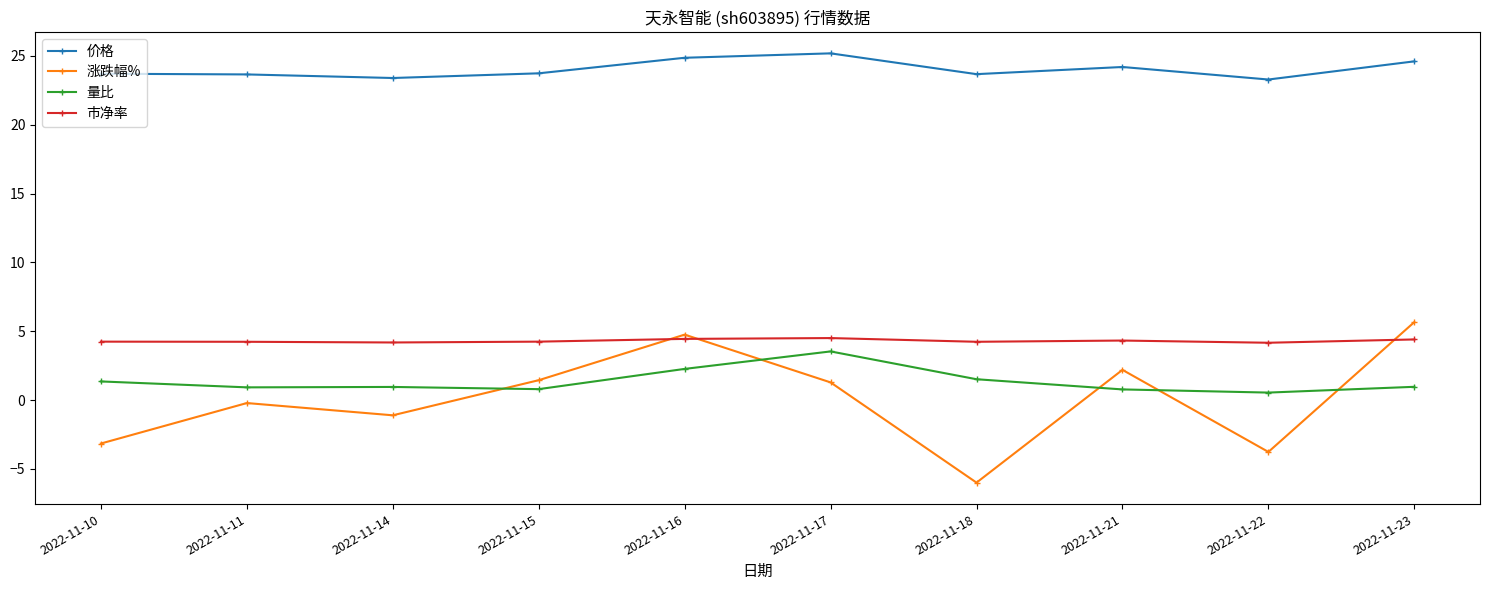

How many series are shown in this chart?

4